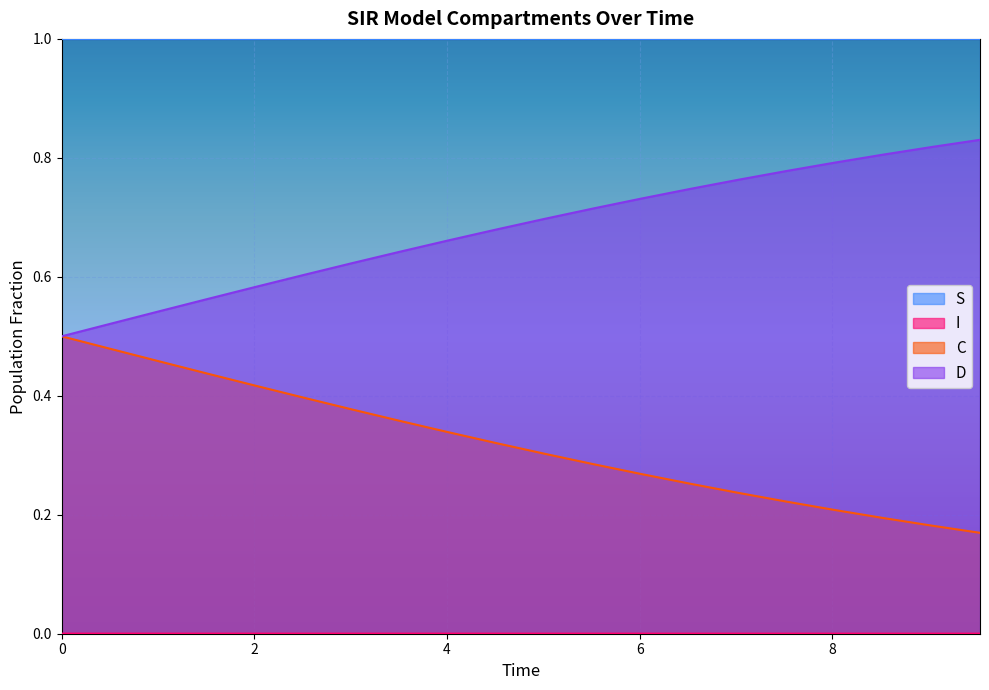

The S series shows 1.0 at 8.528428093645484. True or false?

True